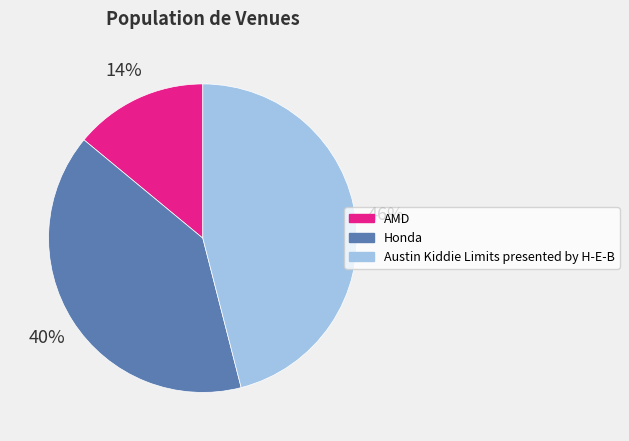

Is the sum of Austin Kiddie Limits presented by H-E-B and Honda greater than half?

Yes